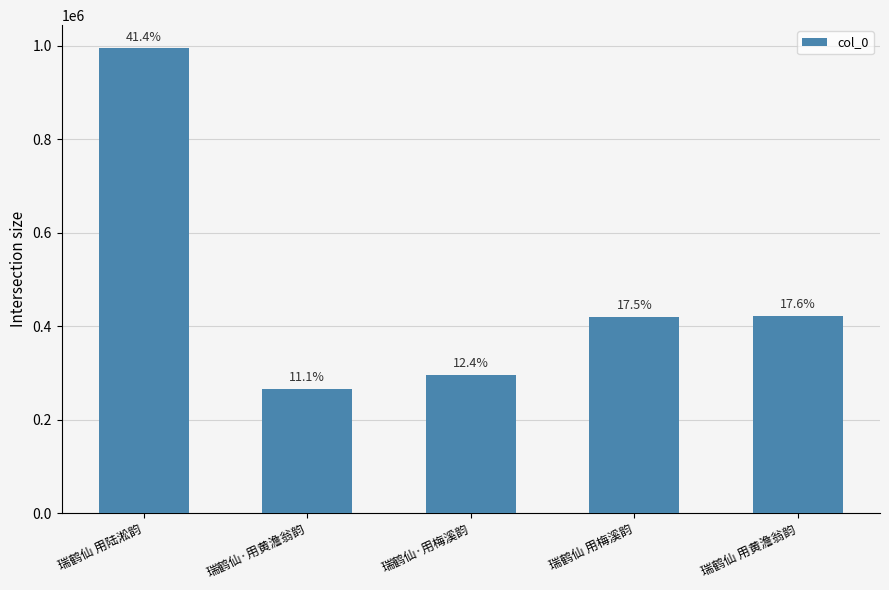

What is the maximum value shown in the chart?

994586